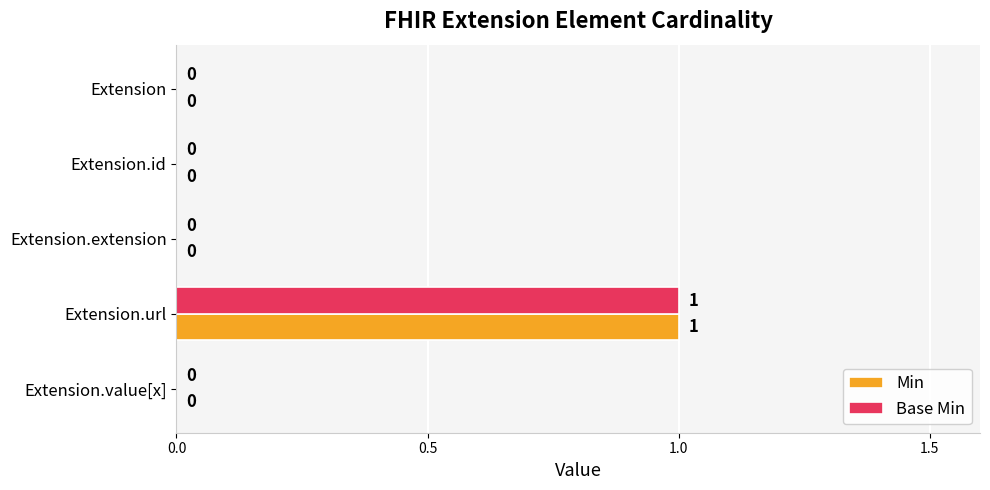

What is the maximum value for Min?

1